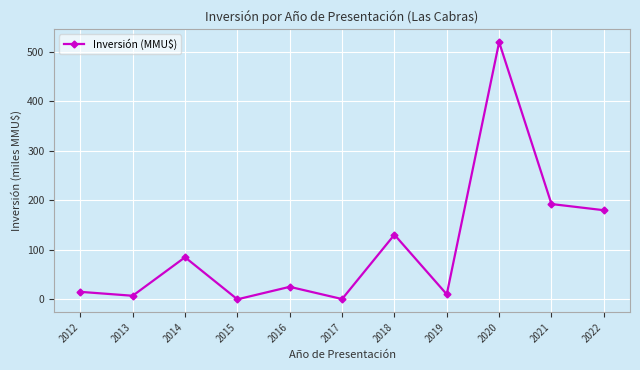

How many interior local valleys (lower than both neighbors) does the data have?

4